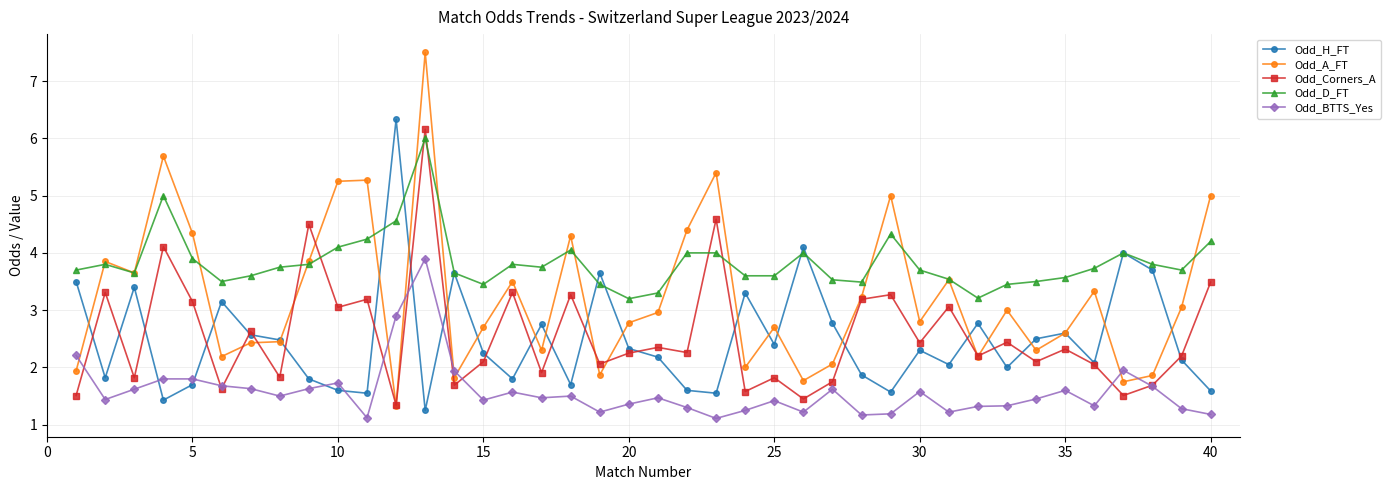

Which series has the largest total across all categories?

Odd_D_FT